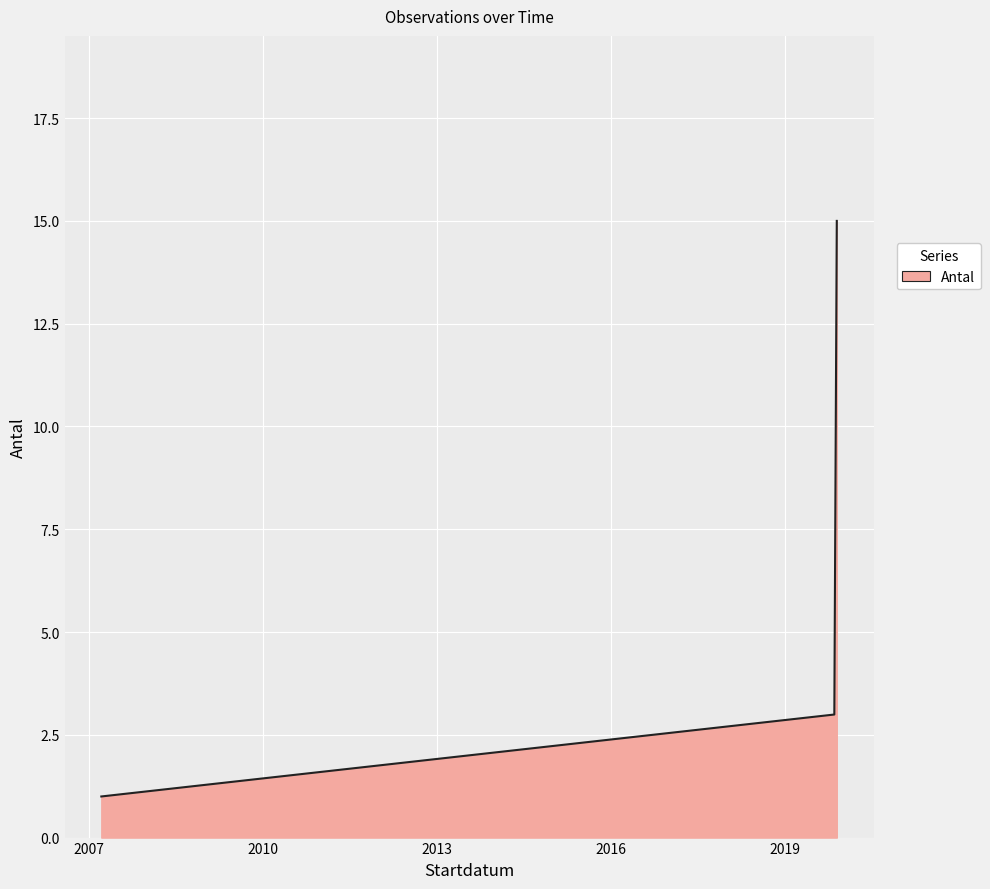

What is the difference between the maximum and minimum values?

14.0